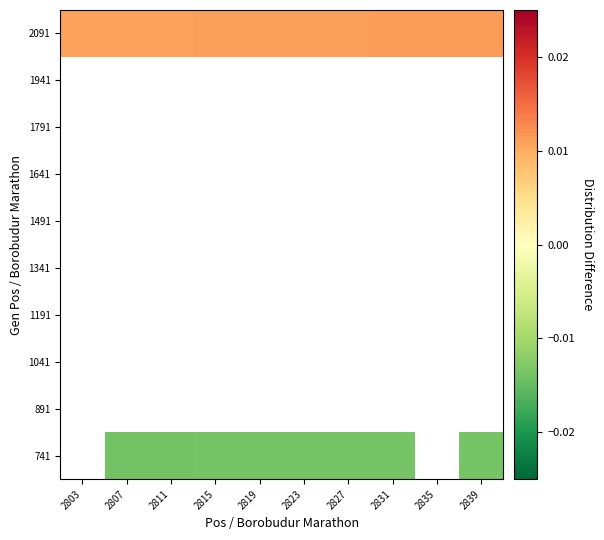

The value of 2091 at 2835 is 0.0. True or false?

False